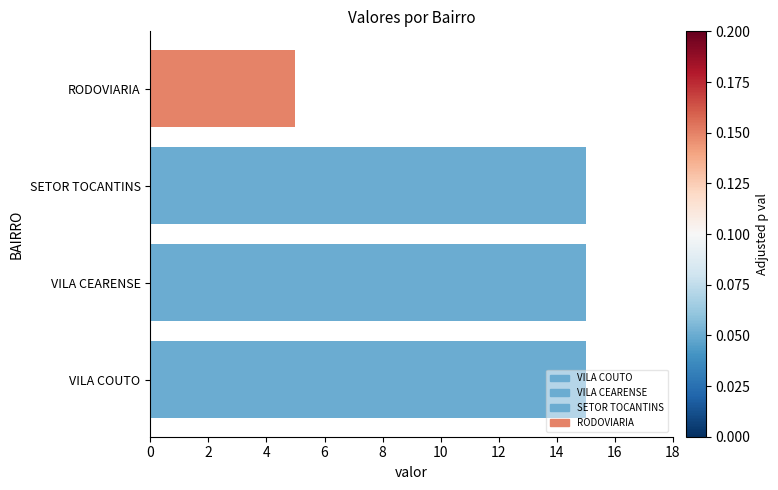

What is the ratio of the value at SETOR TOCANTINS to the value at VILA CEARENSE?

1.0